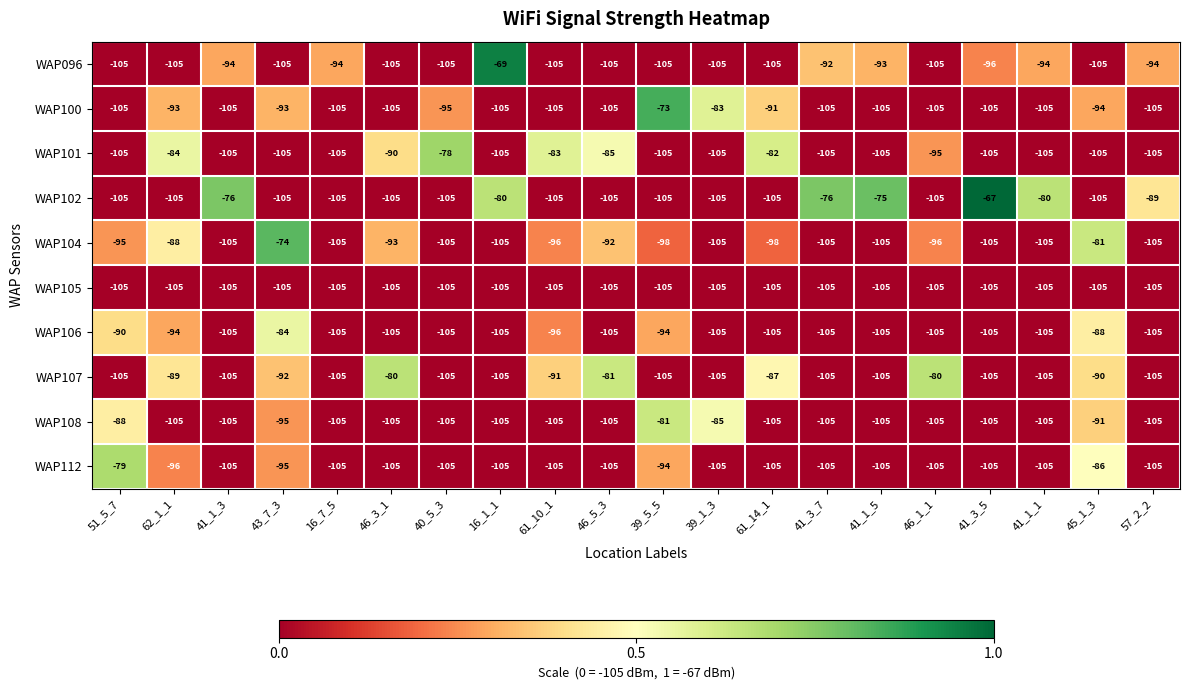

What is the maximum value shown in the chart?

-67